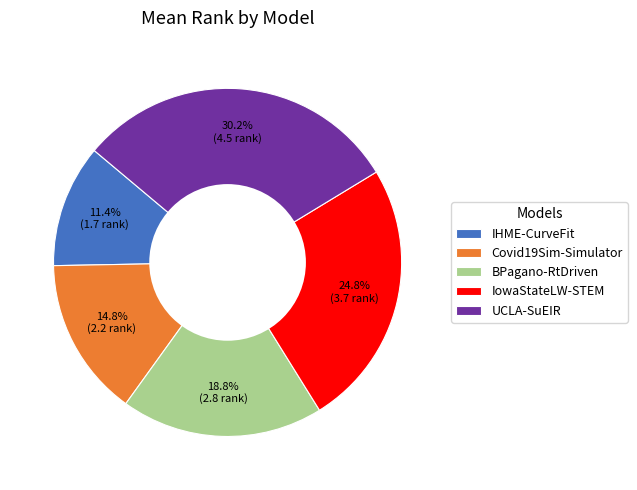

To the nearest percent, what is the combined percentage of IowaStateLW-STEM and Covid19Sim-Simulator?

40%